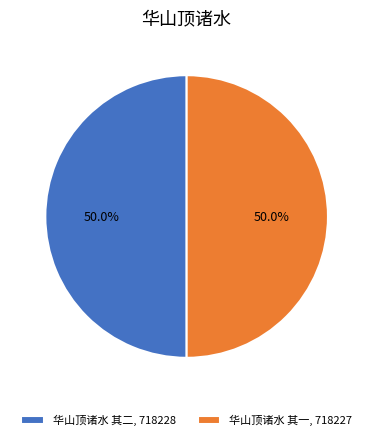

What is the ratio of the value at 华山顶诸水 其一, 718227 to the value at 华山顶诸水 其二, 718228?

1.0